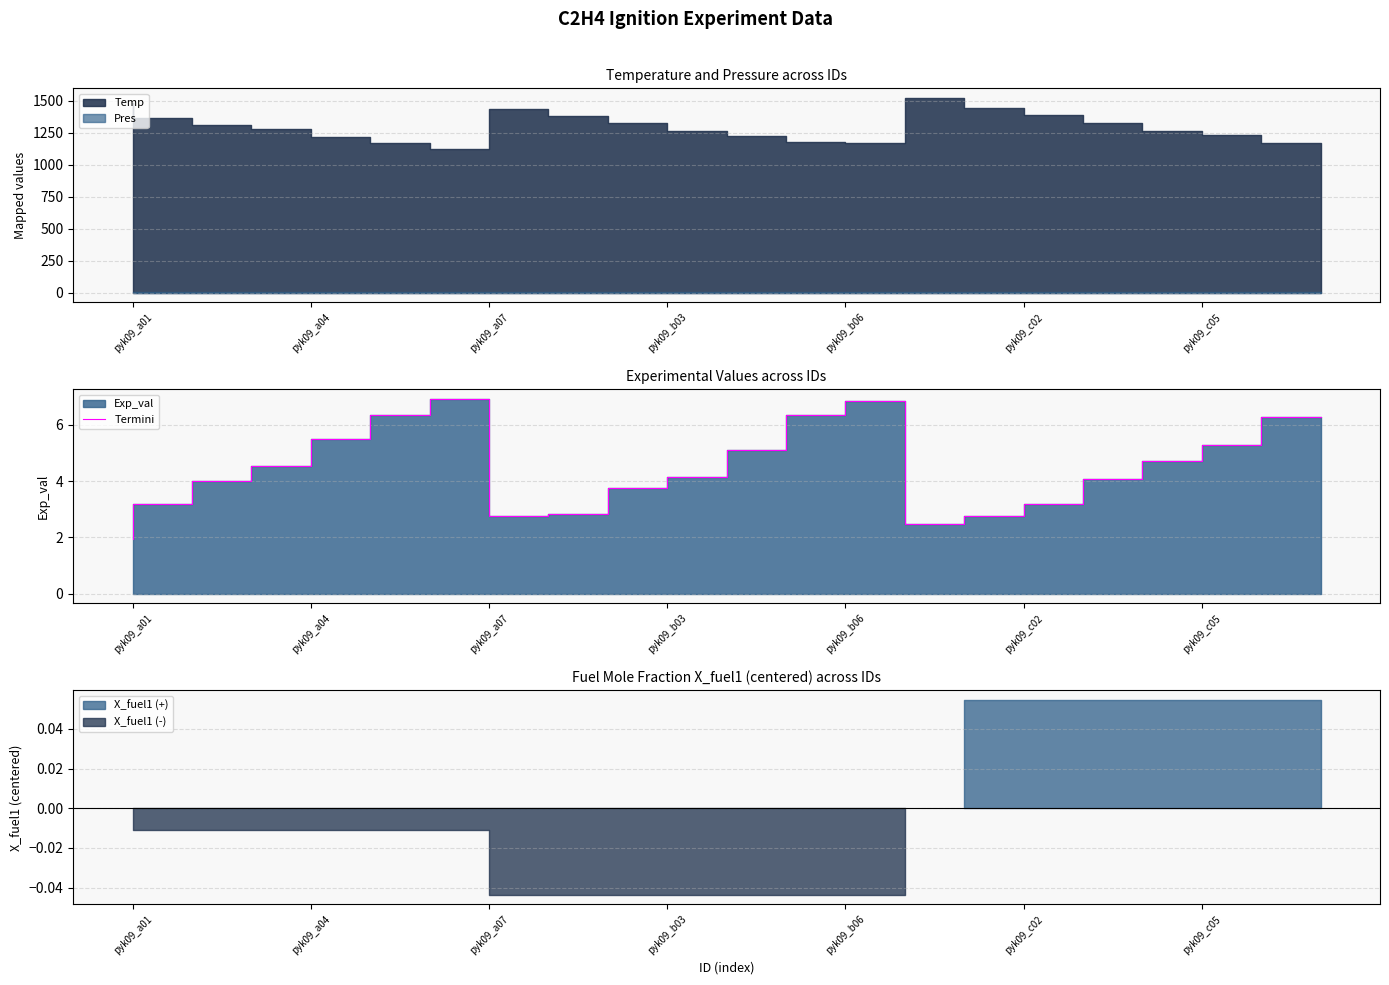

What is the ratio of the value at 10 to the value at 11?

0.8